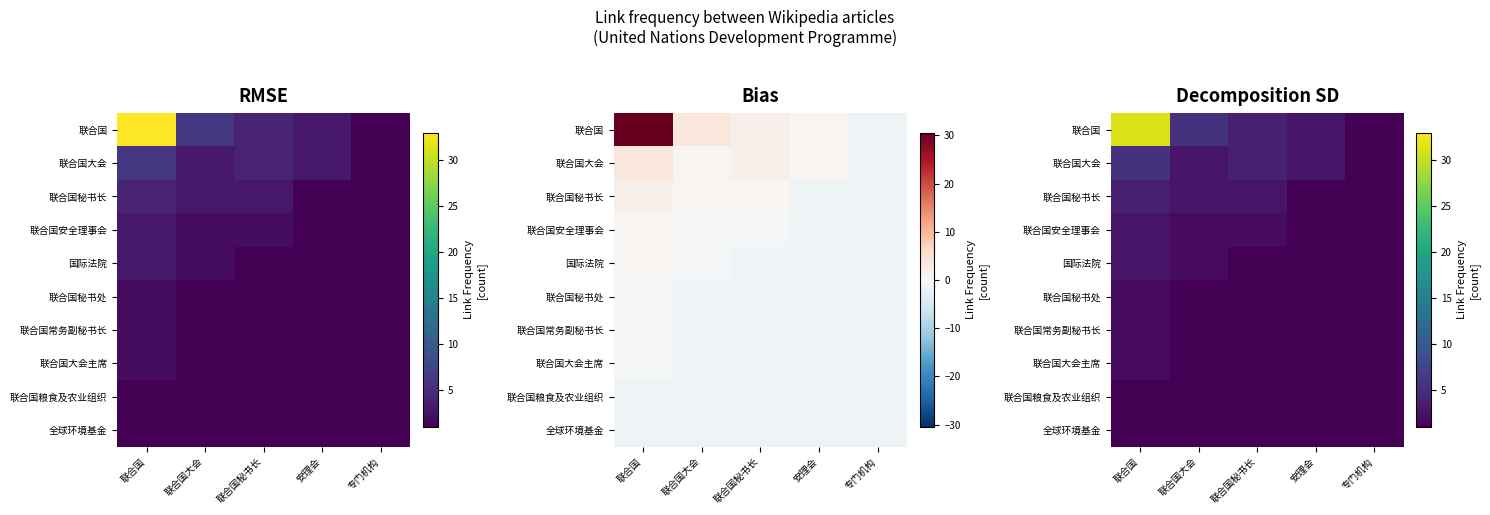

List the labels in order of 联合国大会主席 value, largest first.

联合国, 联合国大会, 联合国秘书长, 安理会, 专门机构